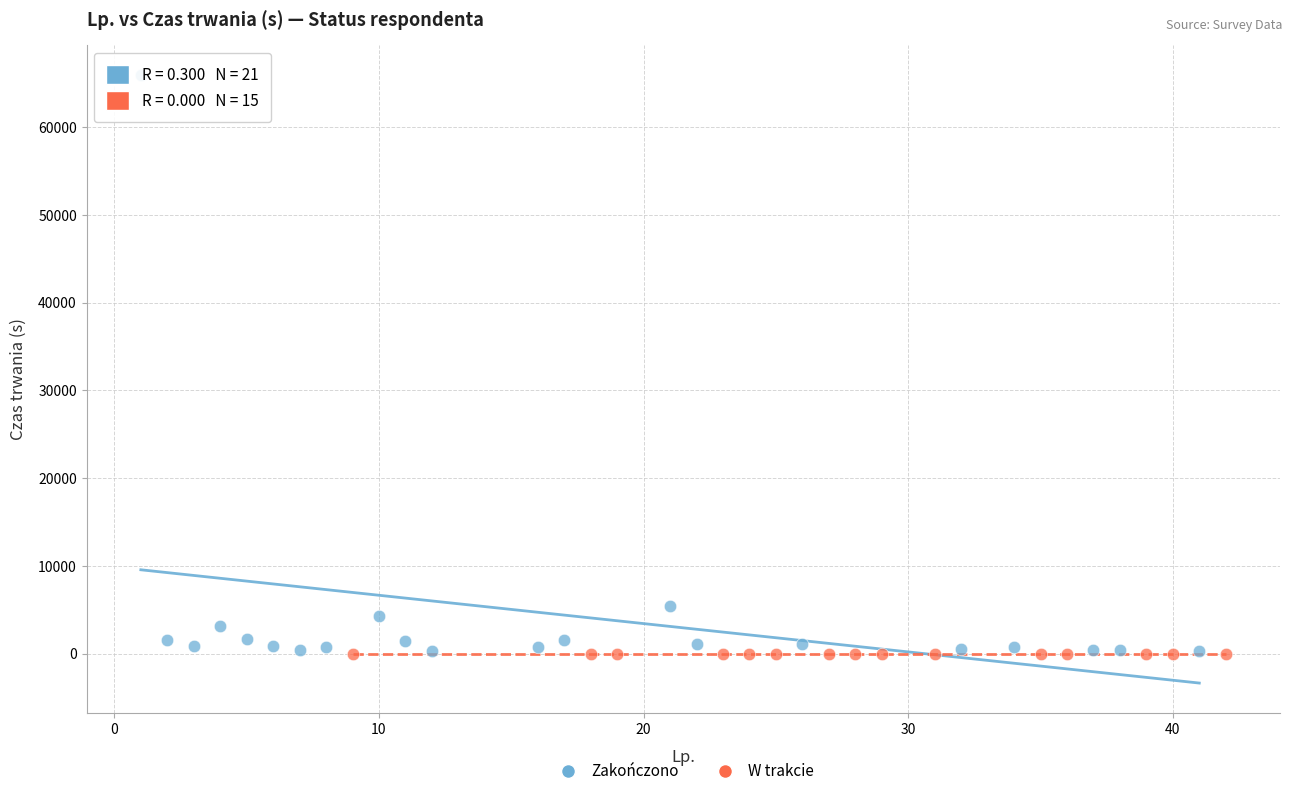

Which series reaches the maximum Y coordinate?

Zakończono